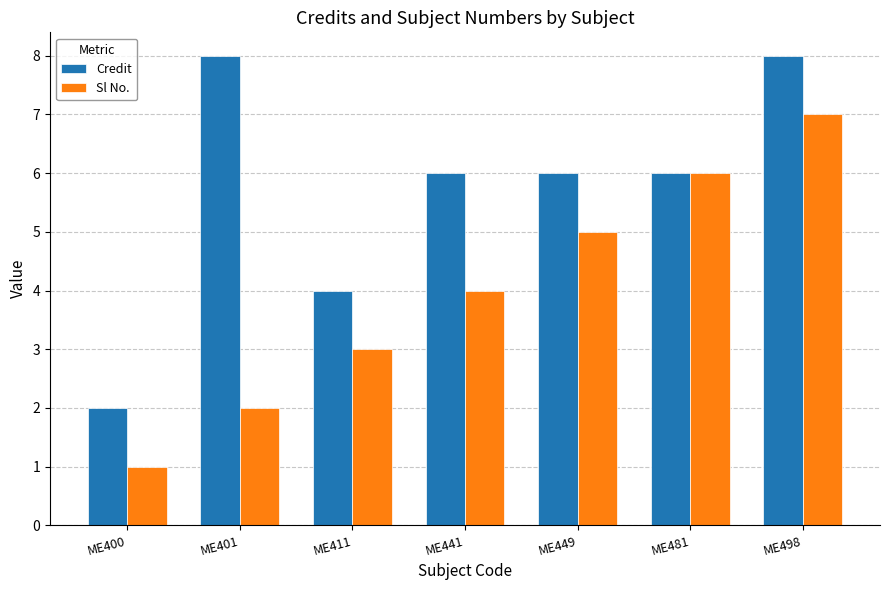

Which series changed the most between ME400 and ME441?

Credit